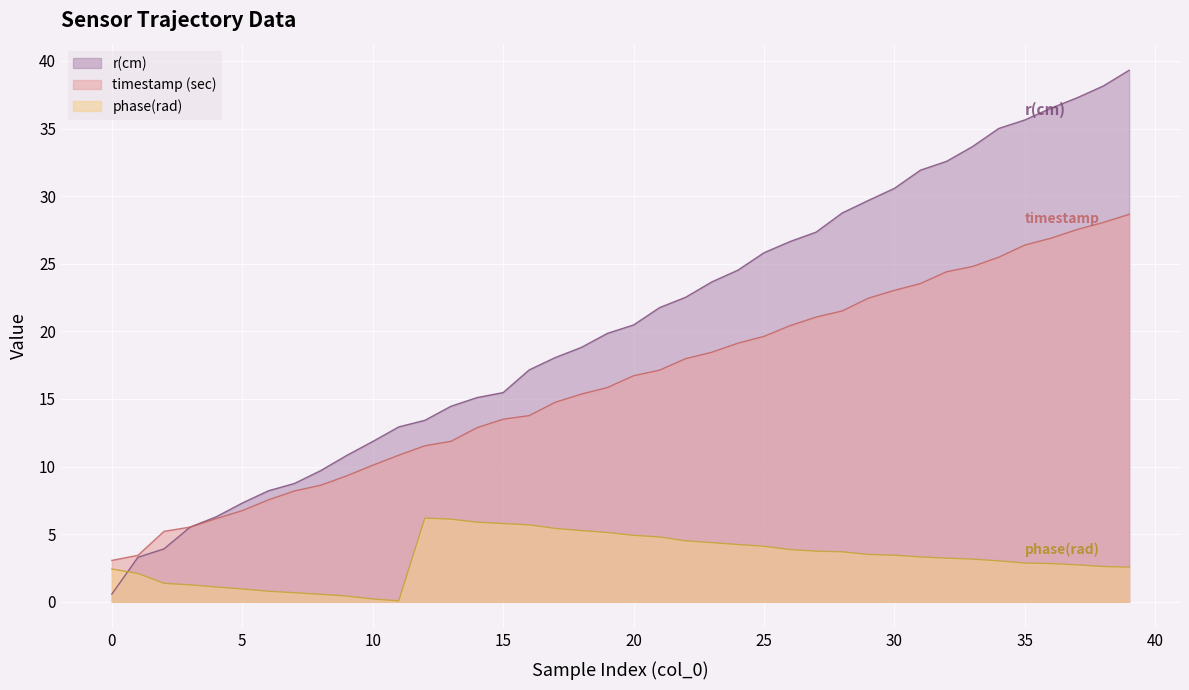

At how many categories does at least one series exceed 21?

19